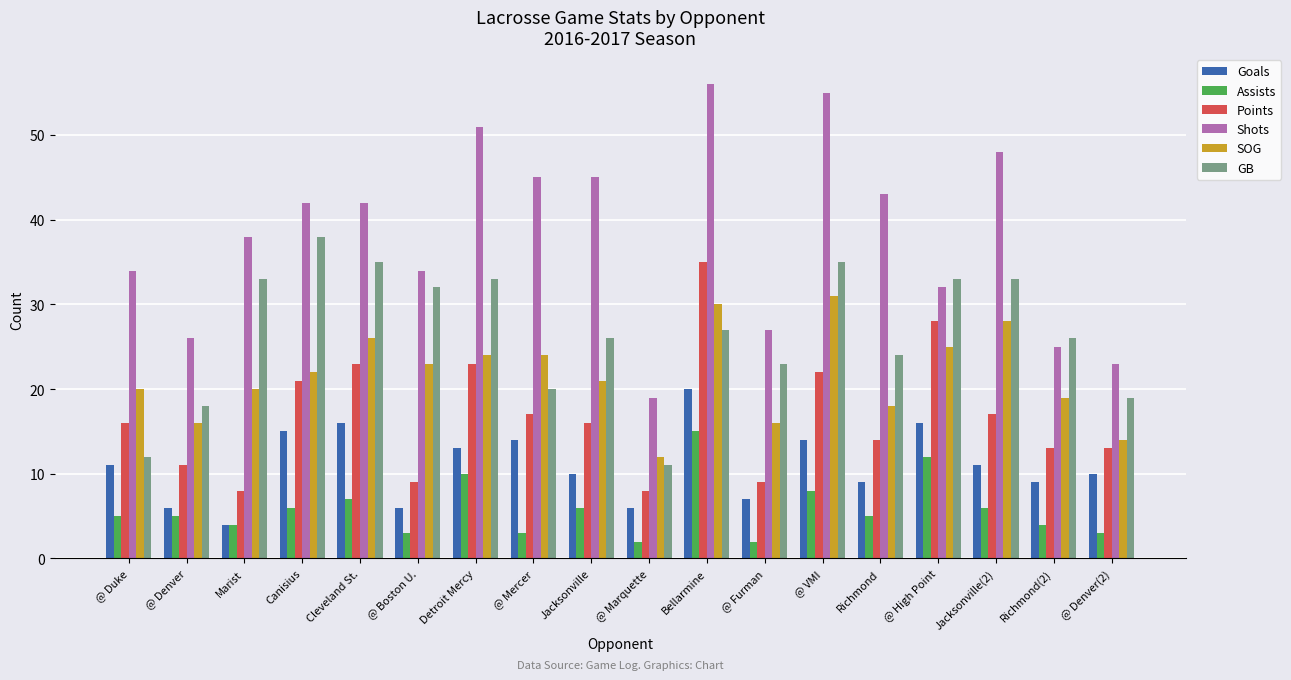

Reading right to left, transcribe all the data shown in this chart.

Goals: @ Denver(2)=10	Richmond(2)=9	Jacksonville(2)=11	@ High Point=16	Richmond=9	@ VMI=14	@ Furman=7	Bellarmine=20	@ Marquette=6	Jacksonville=10	@ Mercer=14	Detroit Mercy=13	@ Boston U.=6	Cleveland St.=16	Canisius=15	Marist=4	@ Denver=6	@ Duke=11
Assists: @ Denver(2)=3	Richmond(2)=4	Jacksonville(2)=6	@ High Point=12	Richmond=5	@ VMI=8	@ Furman=2	Bellarmine=15	@ Marquette=2	Jacksonville=6	@ Mercer=3	Detroit Mercy=10	@ Boston U.=3	Cleveland St.=7	Canisius=6	Marist=4	@ Denver=5	@ Duke=5
Points: @ Denver(2)=13	Richmond(2)=13	Jacksonville(2)=17	@ High Point=28	Richmond=14	@ VMI=22	@ Furman=9	Bellarmine=35	@ Marquette=8	Jacksonville=16	@ Mercer=17	Detroit Mercy=23	@ Boston U.=9	Cleveland St.=23	Canisius=21	Marist=8	@ Denver=11	@ Duke=16
Shots: @ Denver(2)=23	Richmond(2)=25	Jacksonville(2)=48	@ High Point=32	Richmond=43	@ VMI=55	@ Furman=27	Bellarmine=56	@ Marquette=19	Jacksonville=45	@ Mercer=45	Detroit Mercy=51	@ Boston U.=34	Cleveland St.=42	Canisius=42	Marist=38	@ Denver=26	@ Duke=34
SOG: @ Denver(2)=14	Richmond(2)=19	Jacksonville(2)=28	@ High Point=25	Richmond=18	@ VMI=31	@ Furman=16	Bellarmine=30	@ Marquette=12	Jacksonville=21	@ Mercer=24	Detroit Mercy=24	@ Boston U.=23	Cleveland St.=26	Canisius=22	Marist=20	@ Denver=16	@ Duke=20
GB: @ Denver(2)=19	Richmond(2)=26	Jacksonville(2)=33	@ High Point=33	Richmond=24	@ VMI=35	@ Furman=23	Bellarmine=27	@ Marquette=11	Jacksonville=26	@ Mercer=20	Detroit Mercy=33	@ Boston U.=32	Cleveland St.=35	Canisius=38	Marist=33	@ Denver=18	@ Duke=12